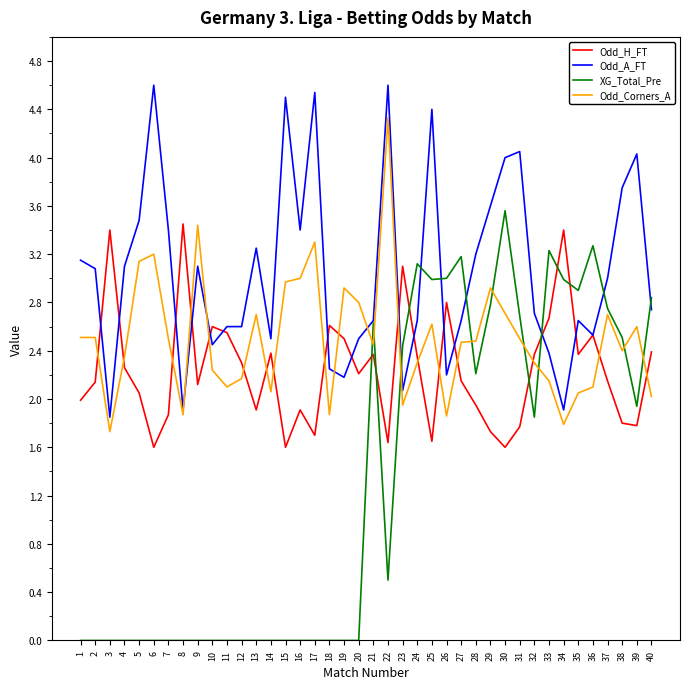

Rank the series by their average value, from highest to lowest.

Odd_A_FT, Odd_Corners_A, Odd_H_FT, XG_Total_Pre